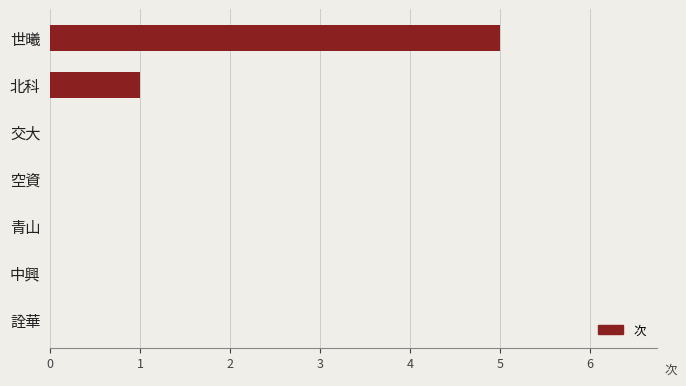

The chart shows a value of 0 at 空資. True or false?

True